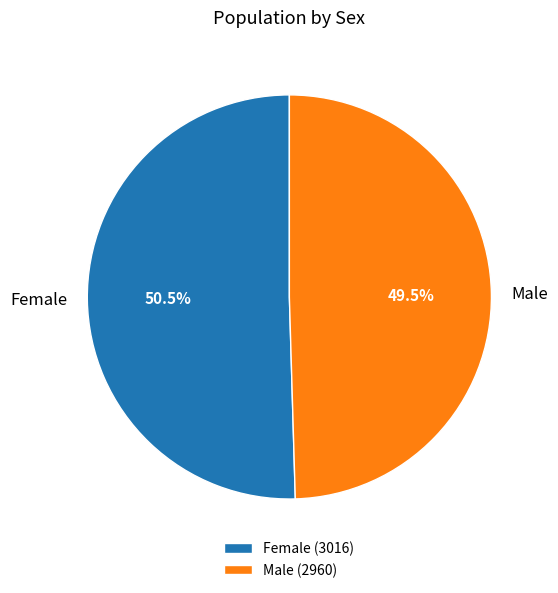

Approximately how many times larger is the value at Male compared to Female?

1.0